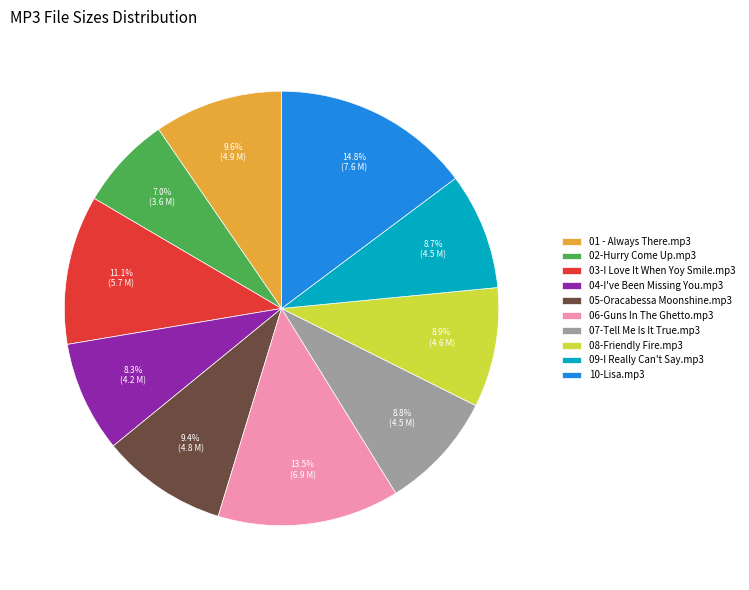

How many segments does this pie chart have?

10